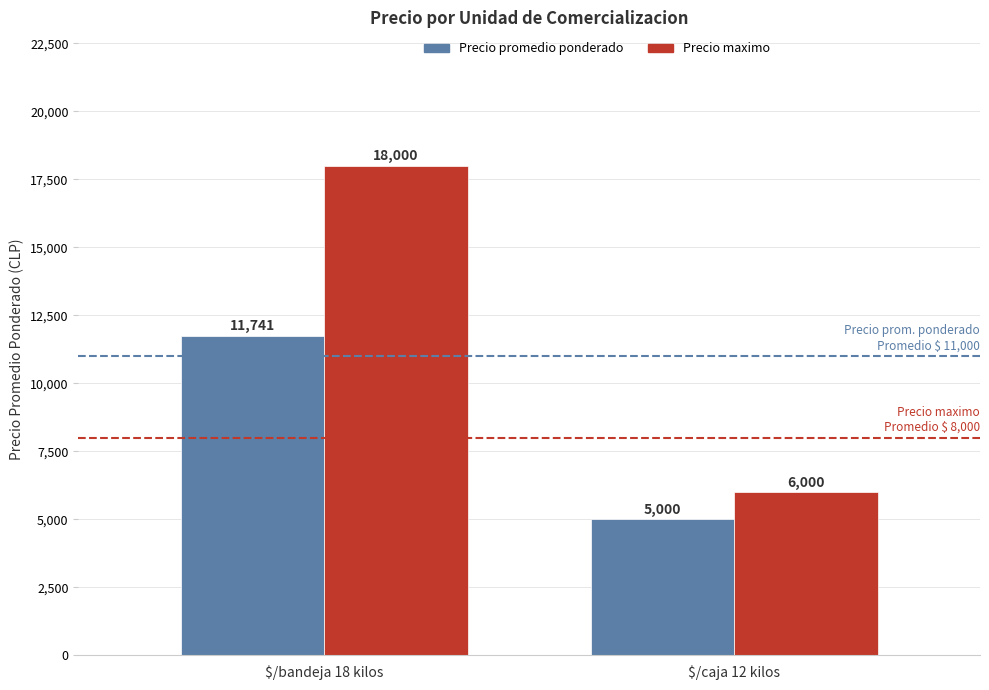

What is the sum of the Precio maximo values at $/bandeja 18 kilos and $/caja 12 kilos?

24000